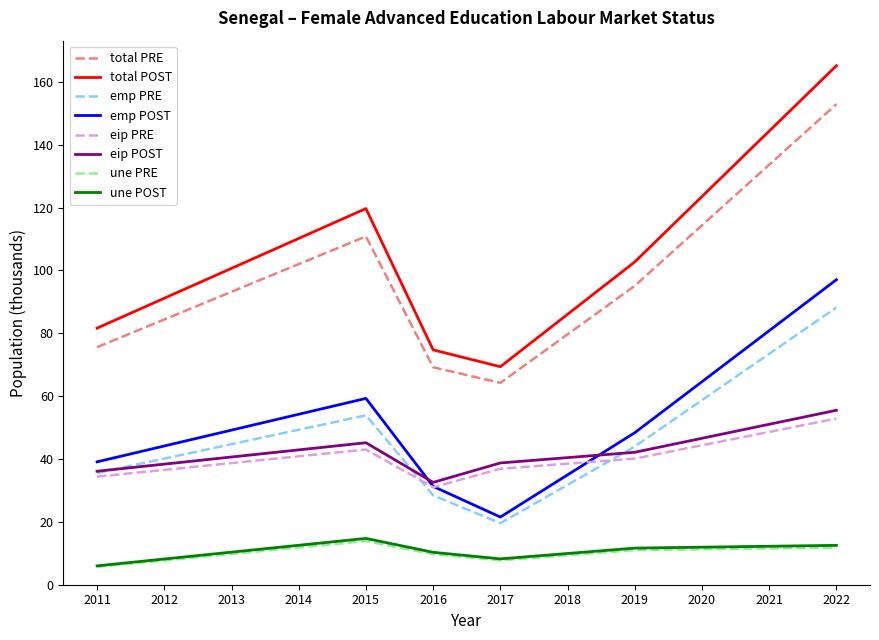

What is the spread (max minus min) of values at 2017?

61.6